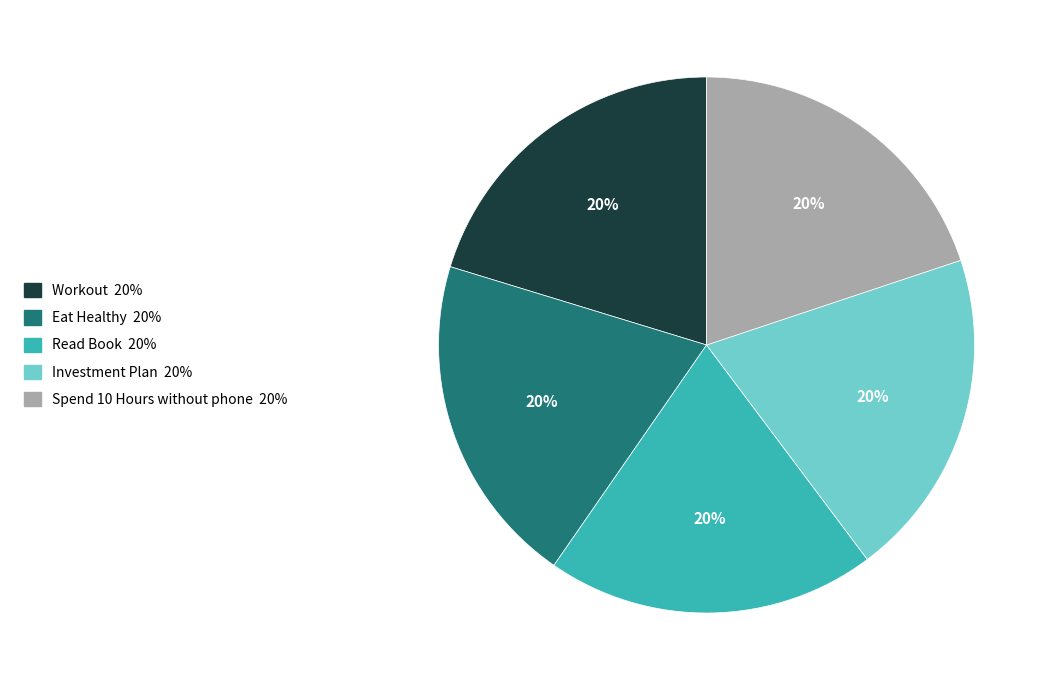

To the nearest percent, what portion does Spend 10 Hours without phone represent?

20%